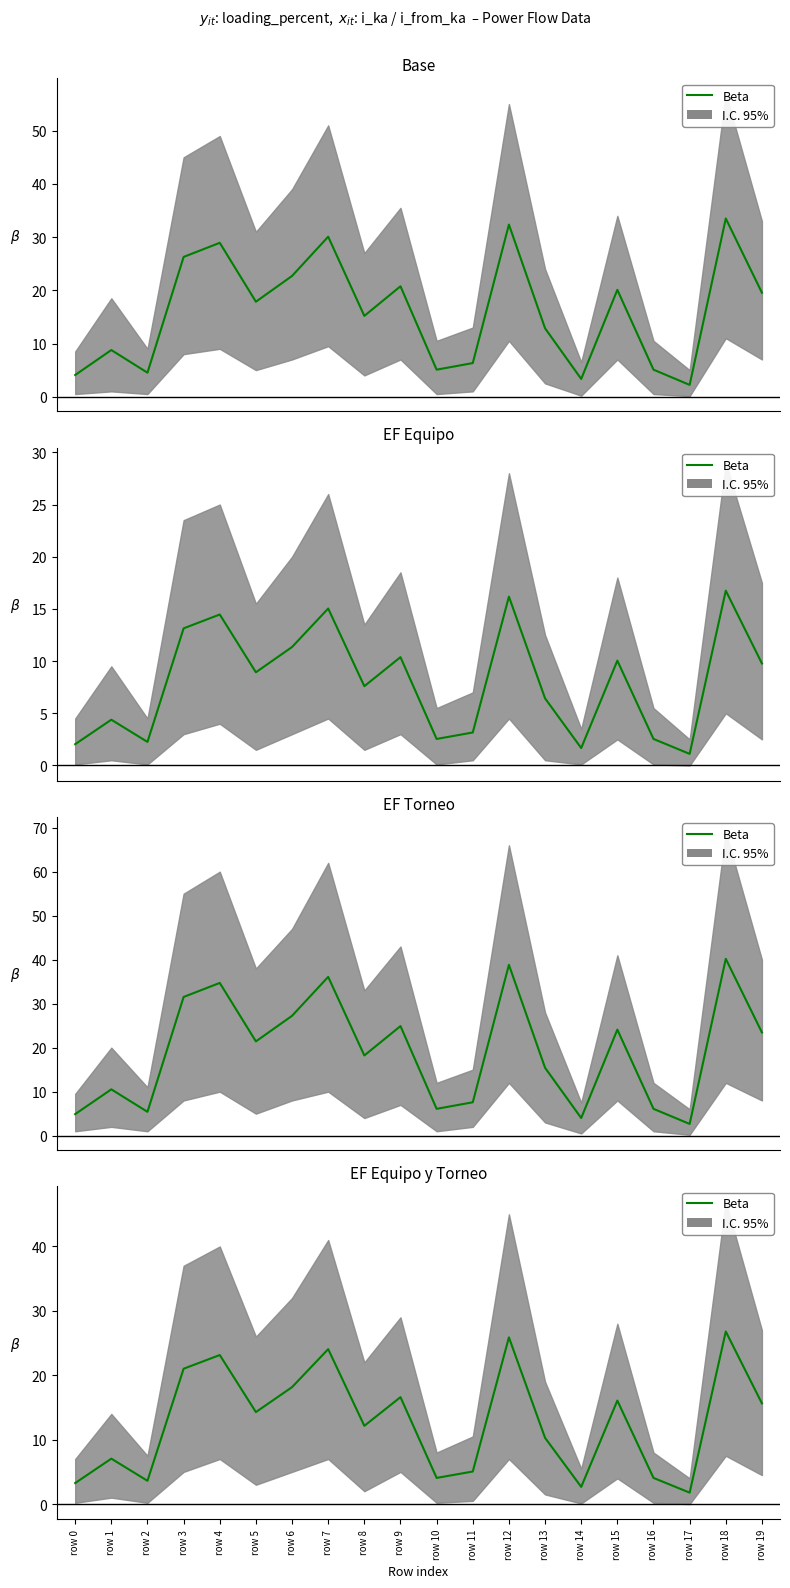

How many interior local valleys (lower than both neighbors) does the data have?

6